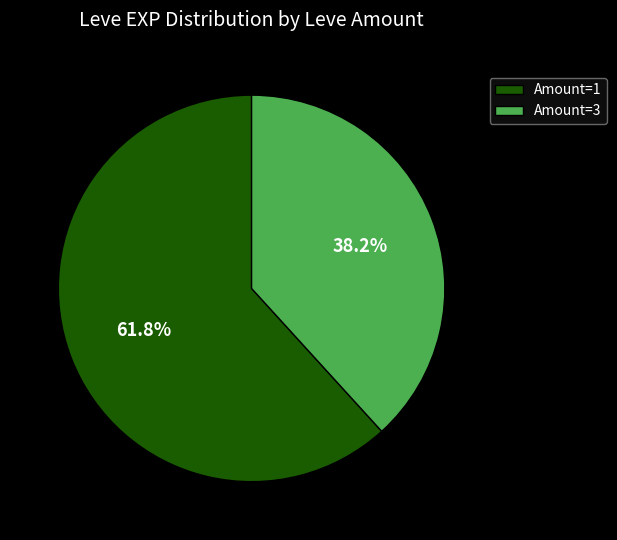

To the nearest percent, what is the difference between the largest and smallest slice percentages?

24%